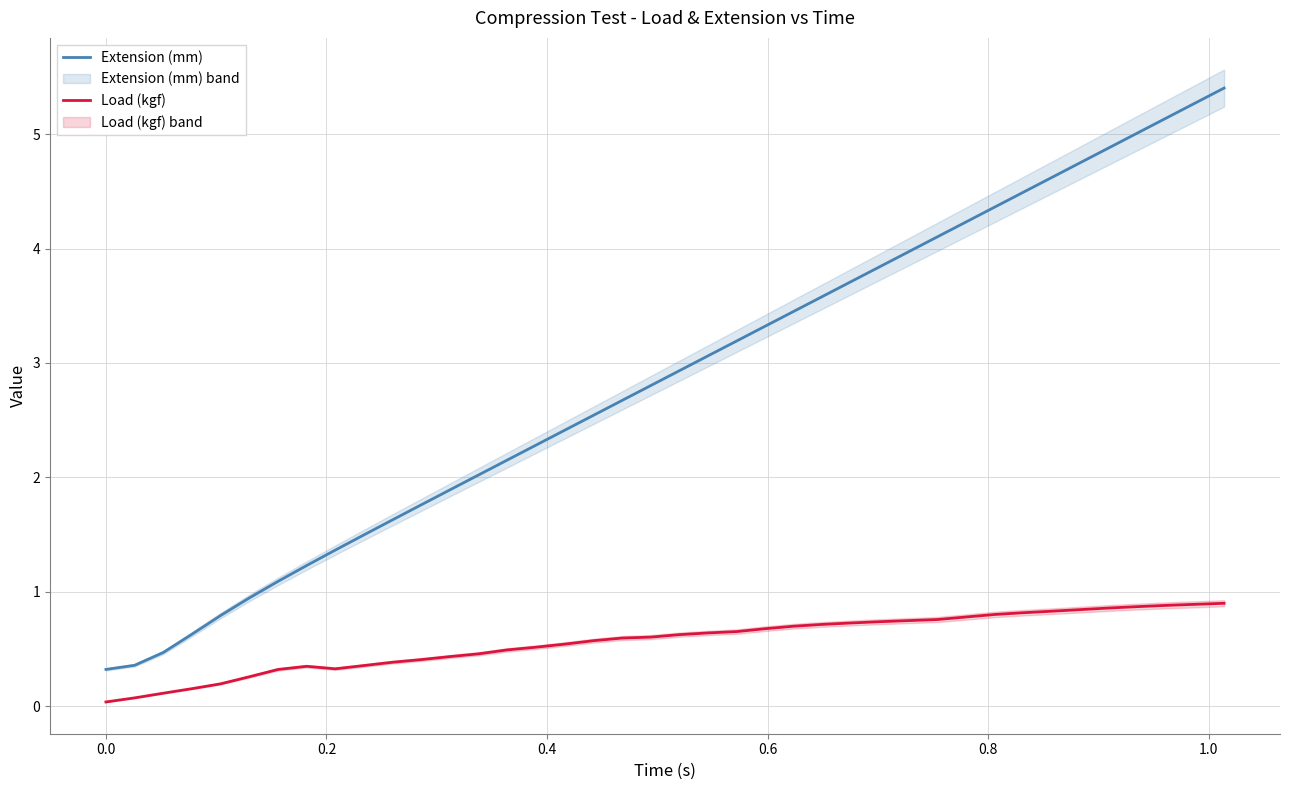

True or false: Load (kgf) and Extension (mm) intersect in this chart.

False